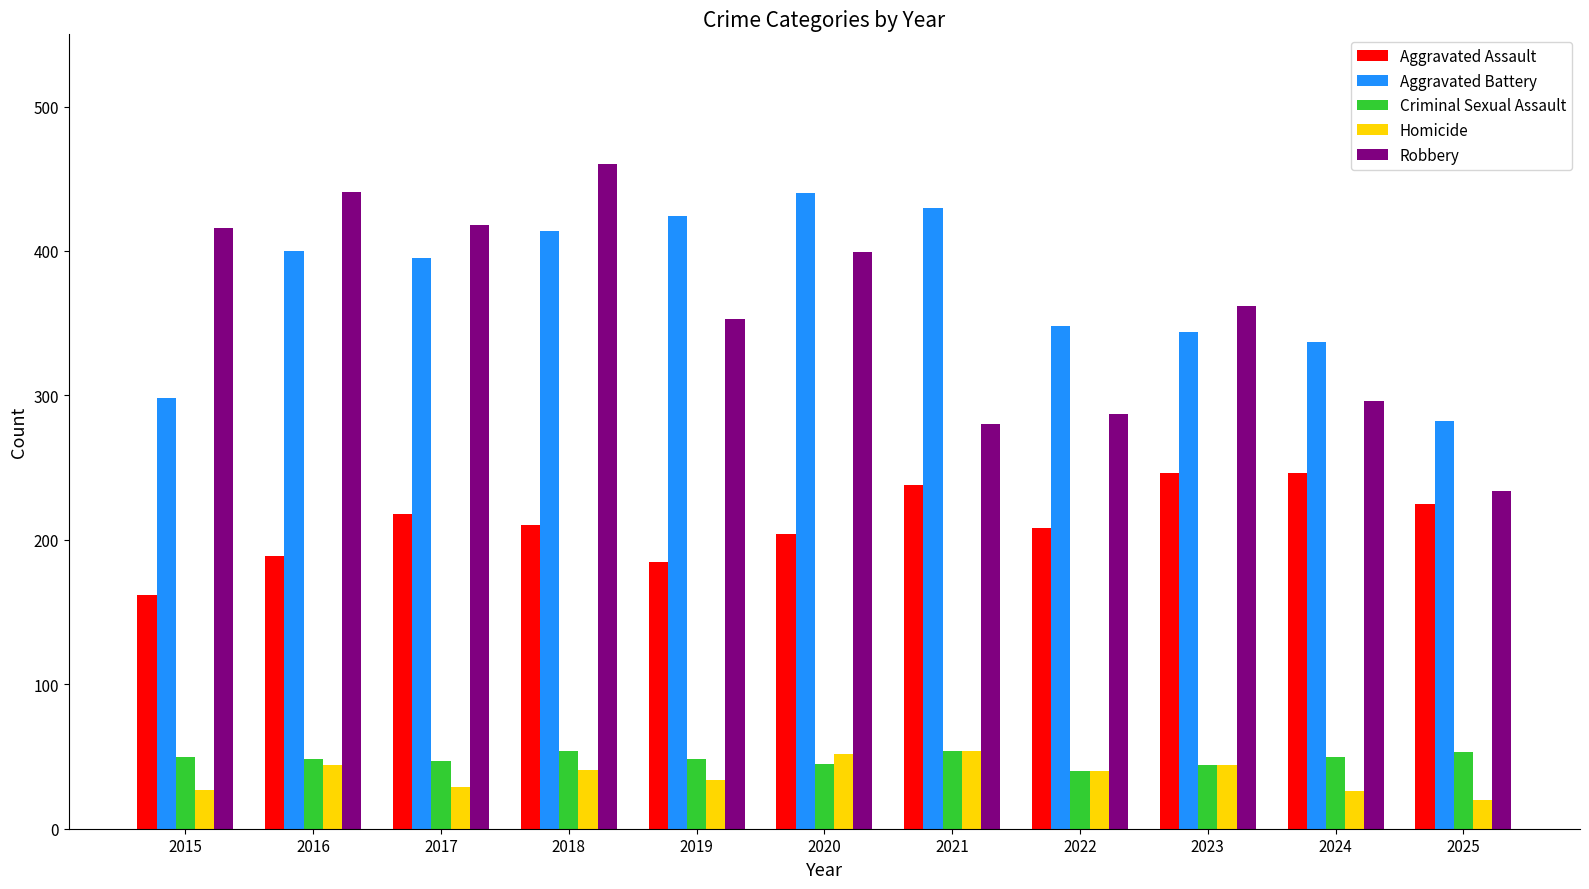

What is the highest value of the Homicide series?

54